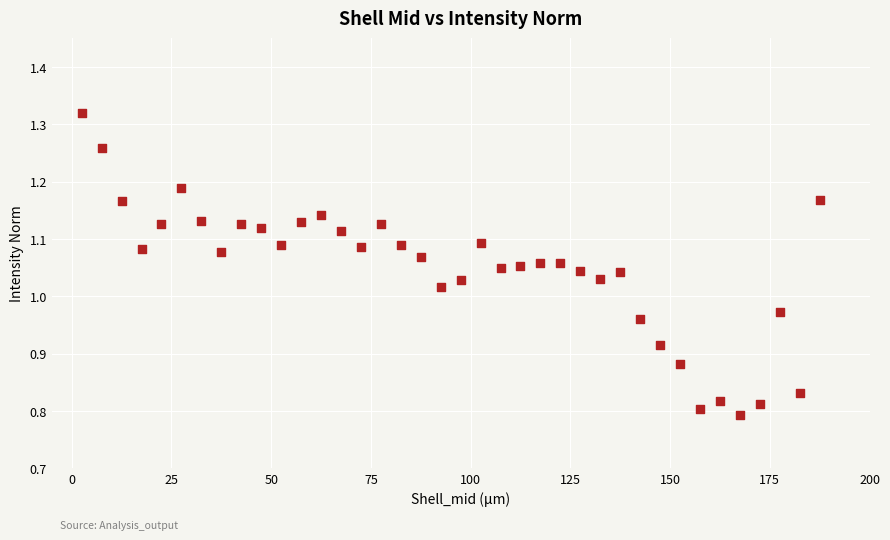

What is the range of X values (max minus min)?

185.0